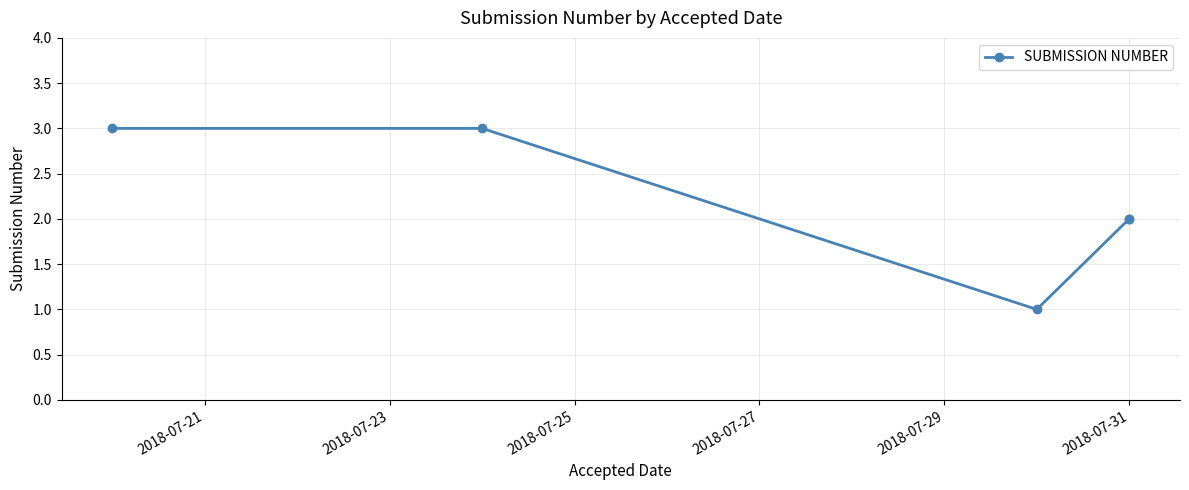

The chart shows a value of 2 at 2018-07-31. True or false?

True